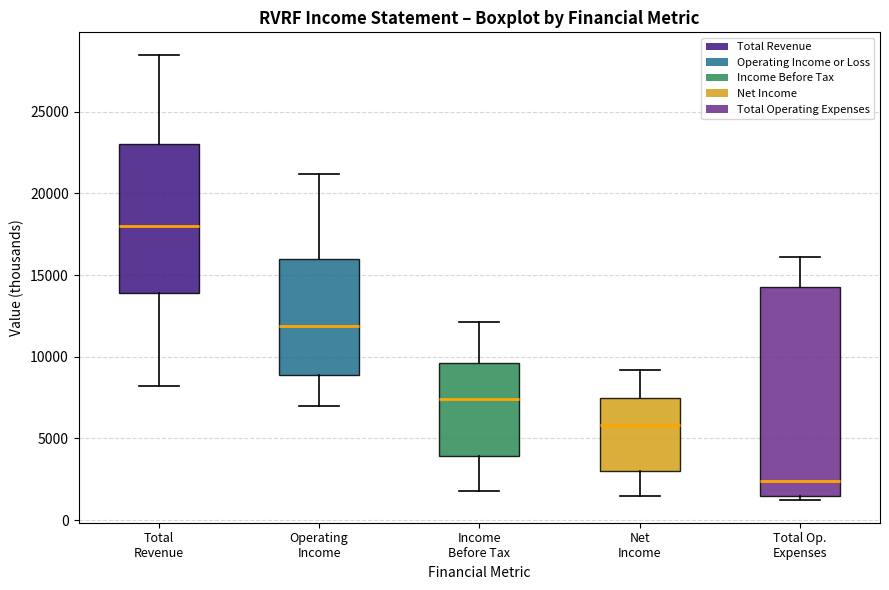

Reading left to right, read every box against the y-axis: the position of its median line, the range the box covers, and the ends of its whiskers. The values are not printed on the chart, so give them approximately, as read against the axis.

Total Revenue: median 18000, box 14000 to 23000, whiskers 8000 to 28500
Operating Income: median 12000, box 9000 to 16000, whiskers 7000 to 21000
Income Before Tax: median 7500, box 4000 to 9500, whiskers 2000 to 12000
Net Income: median 6000, box 3000 to 7500, whiskers 1500 to 9000
Total Op. Expenses: median 2500, box 1500 to 14500, whiskers 1000 to 16000